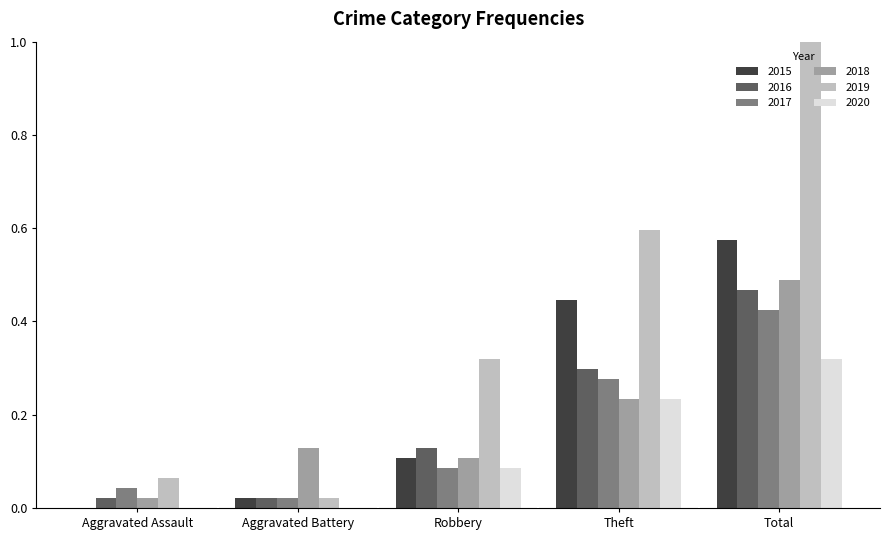

True or false: 2017 has a value of 0.0 at Aggravated Assault.

True